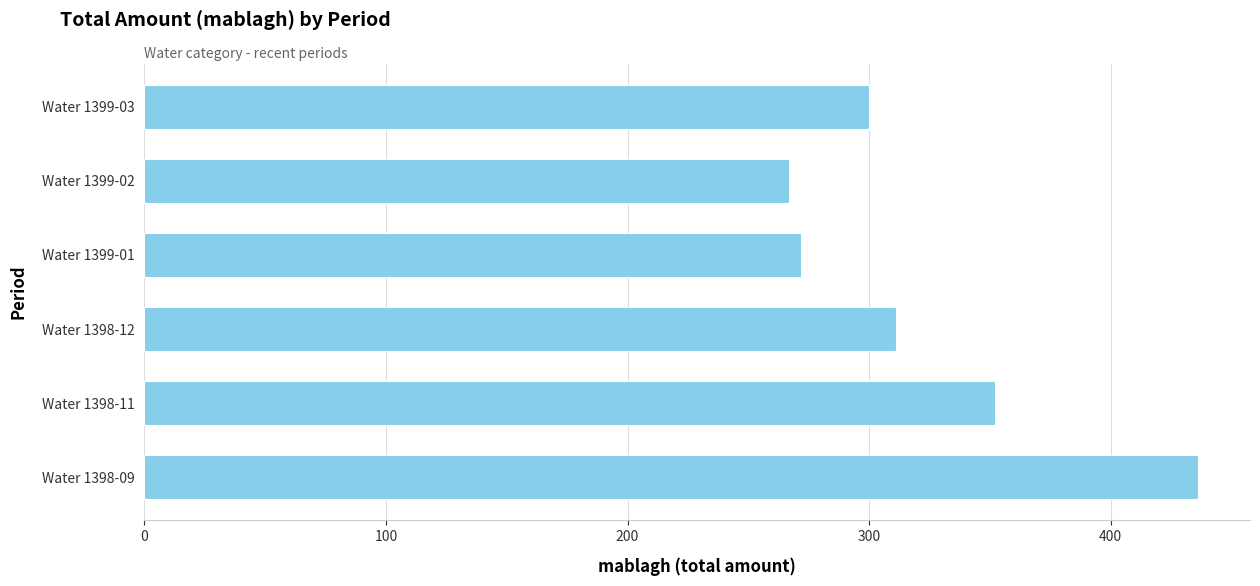

What is the sum of all values?

1938